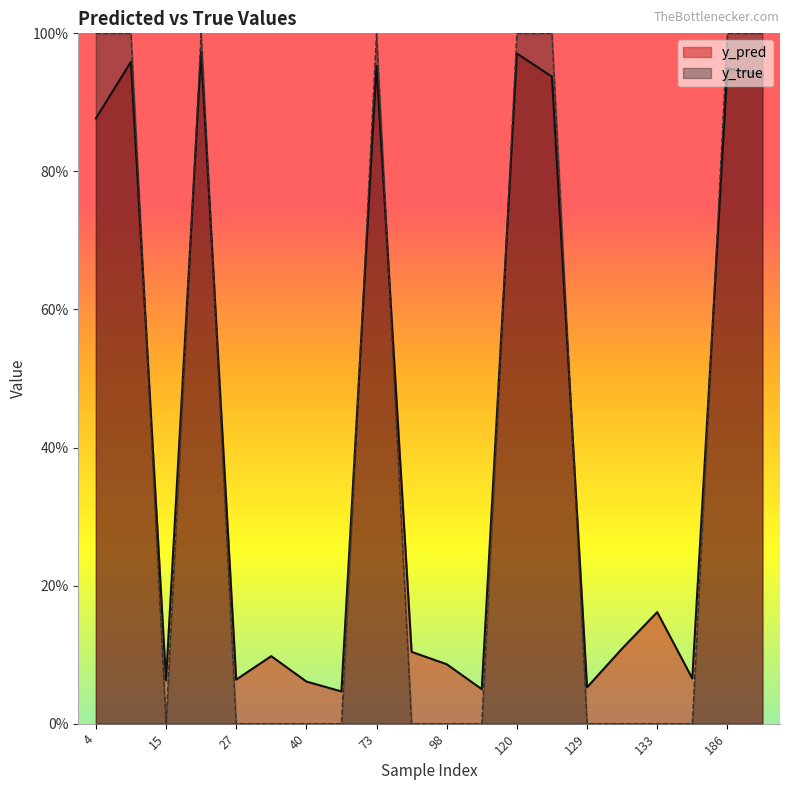

True or false: y_pred and y_true intersect in this chart.

True